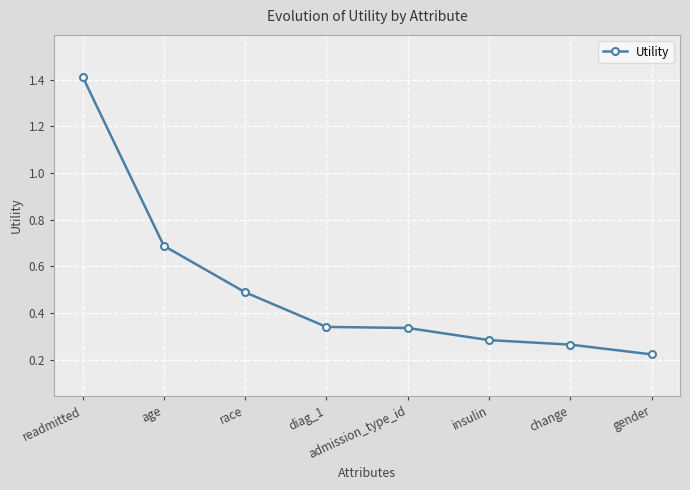

At which category does the chart reach its peak across all series?

readmitted